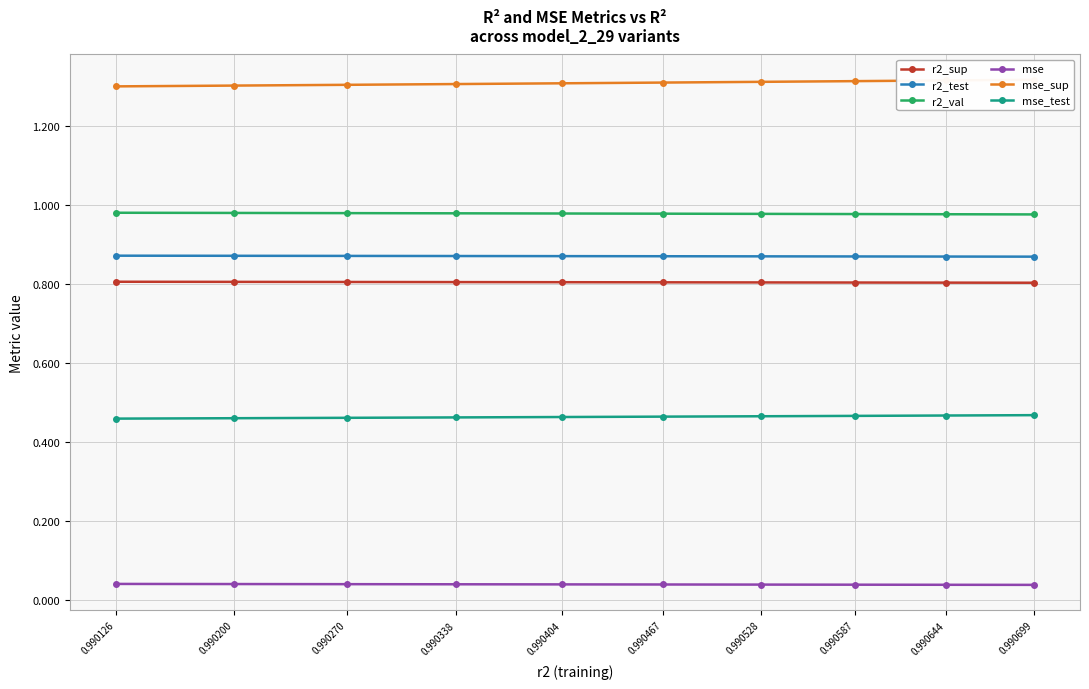

Which category has the highest value across all series?

0.990699